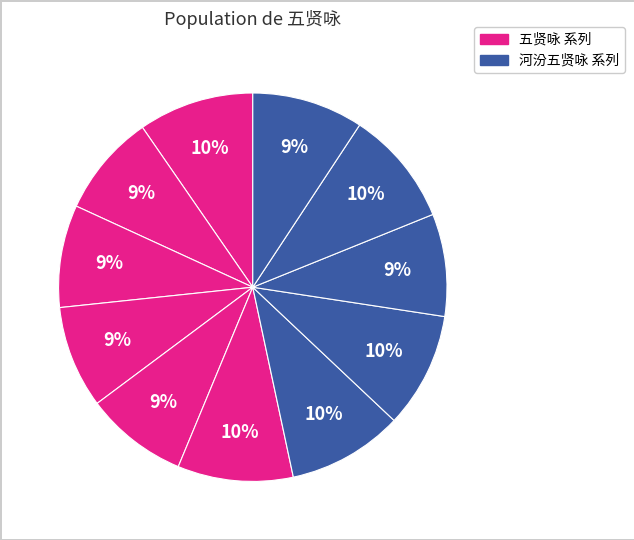

How many slices are in this pie chart?

11